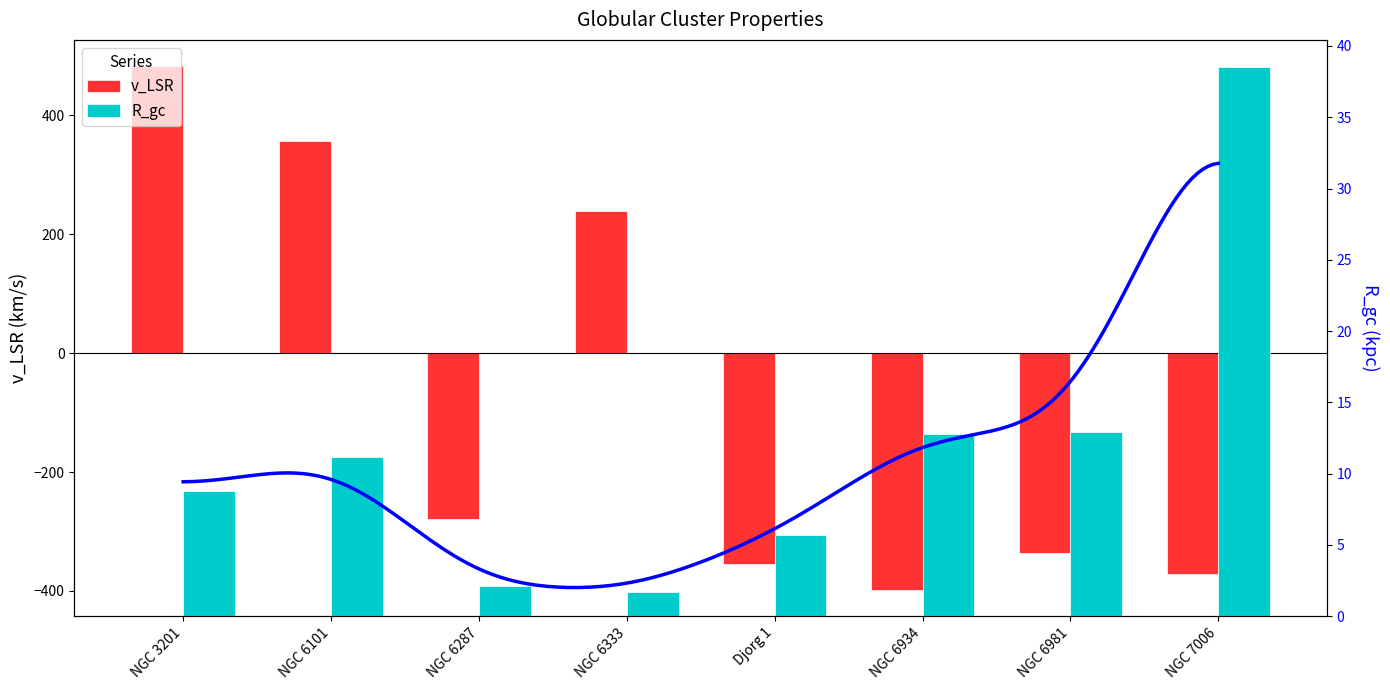

At NGC 6101, list the series in order from smallest to largest.

R_gc, v_LSR